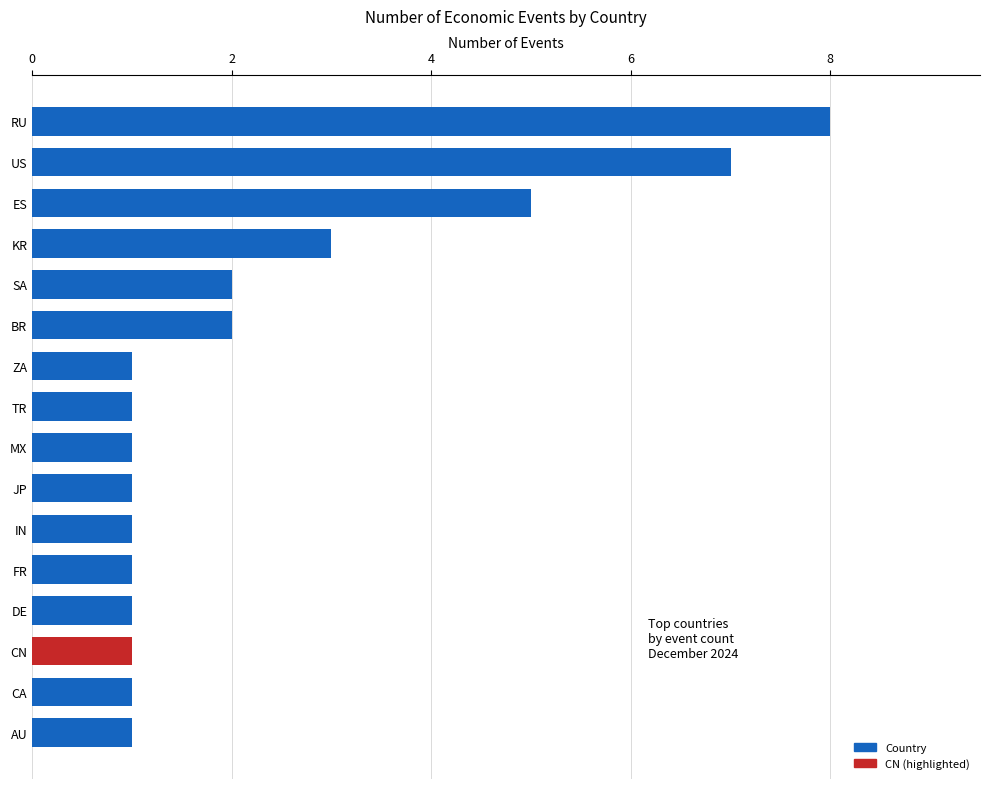

Which has a higher value, MX or ES?

ES